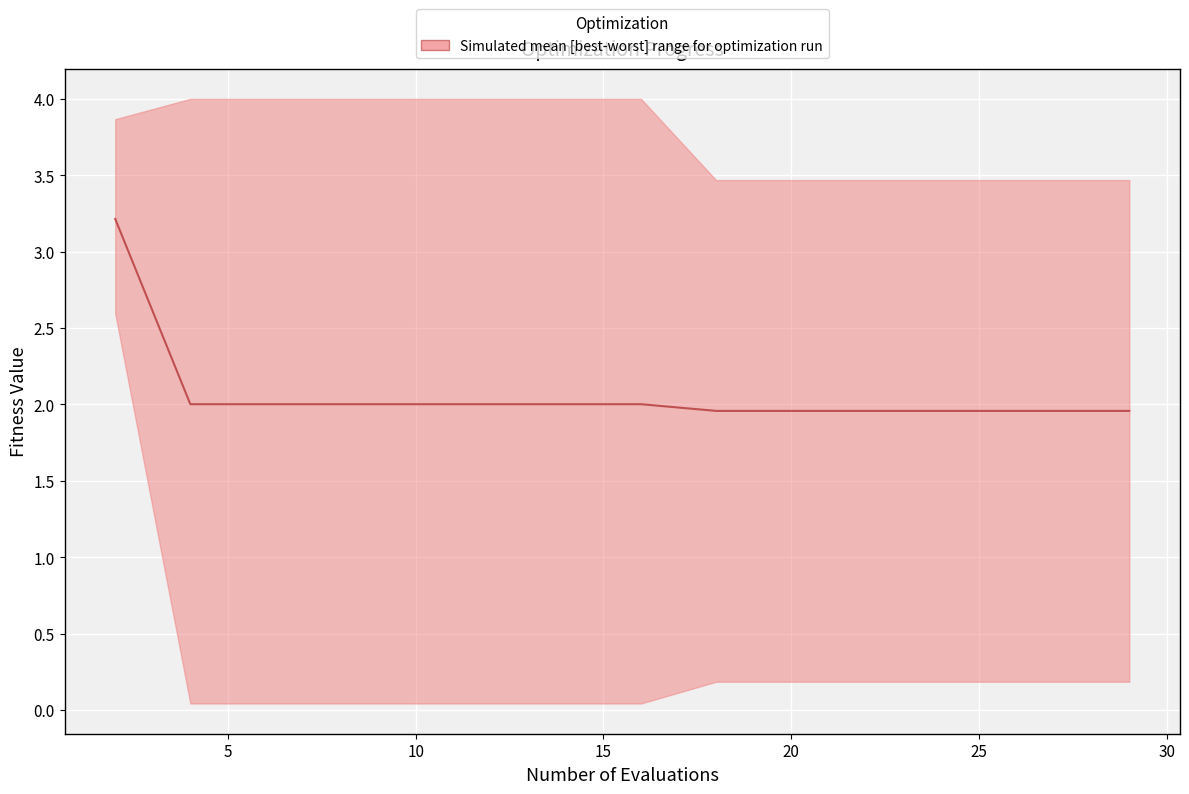

What is the difference between the maximum and minimum values?

1.3